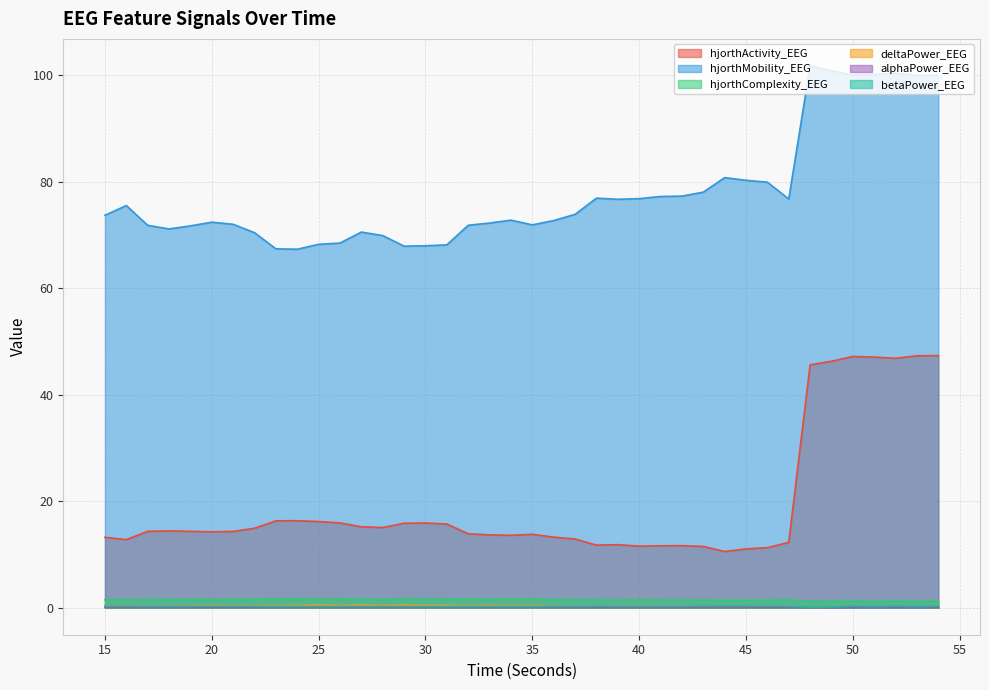

List the series in order of their peak value, lowest first.

alphaPower_EEG, betaPower_EEG, deltaPower_EEG, hjorthComplexity_EEG, hjorthActivity_EEG, hjorthMobility_EEG